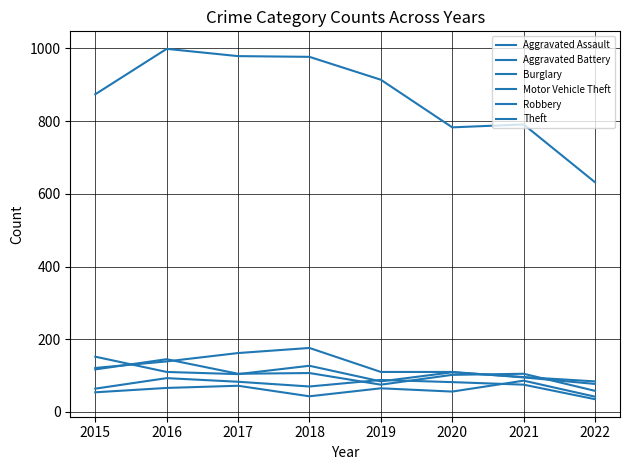

Read the Aggravated Battery value at 2019, to the nearest 10.

90